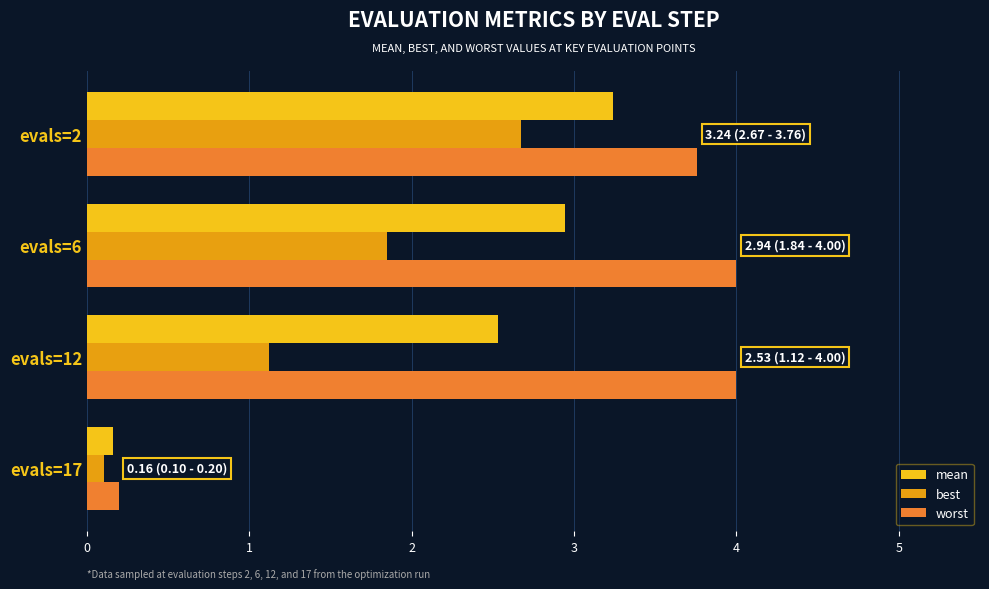

Read the worst value at evals=2.

3.8